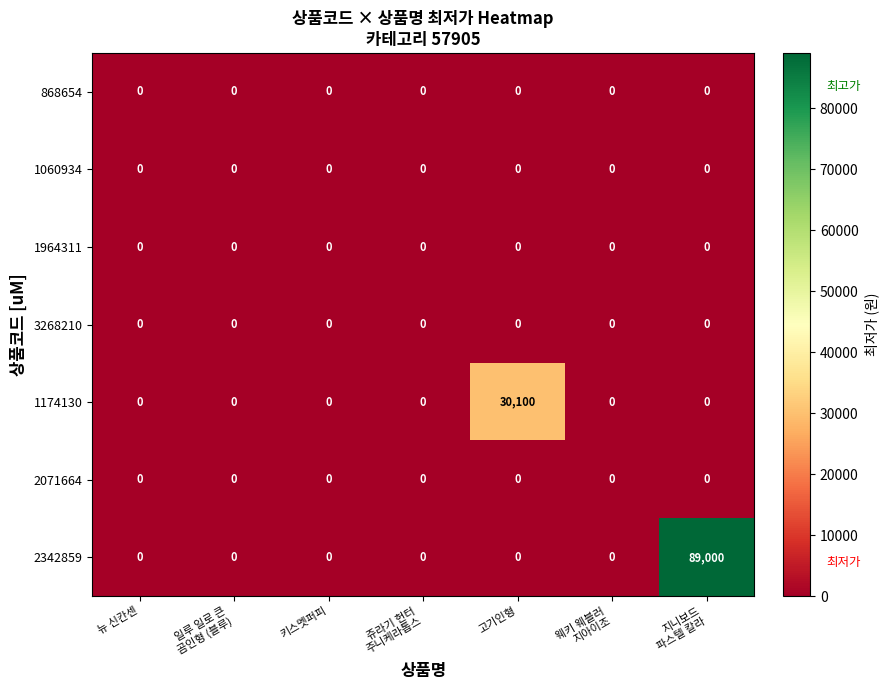

Which series has the largest total across all categories?

2342859